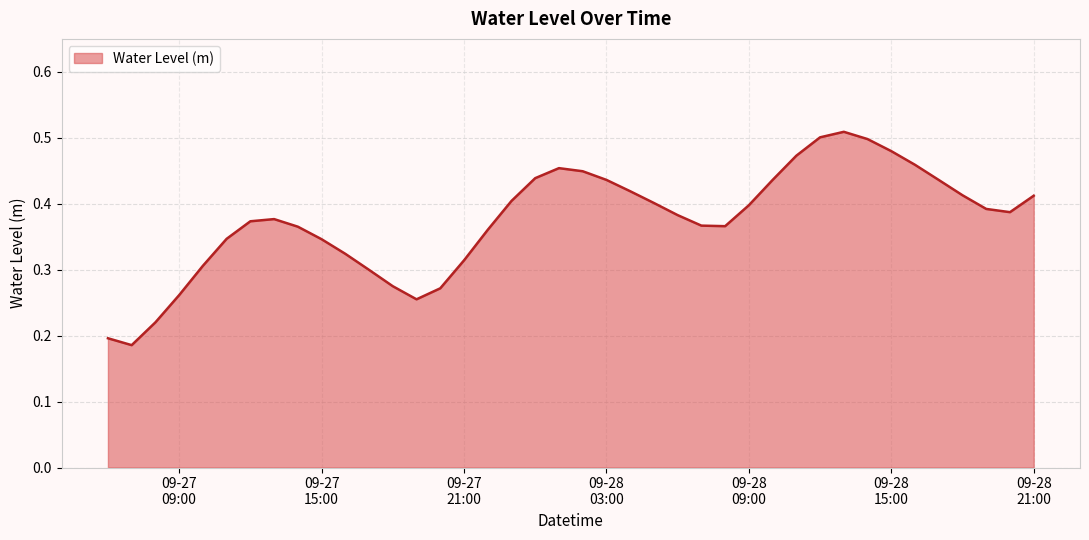

Does the chart have visible grid lines?

Yes